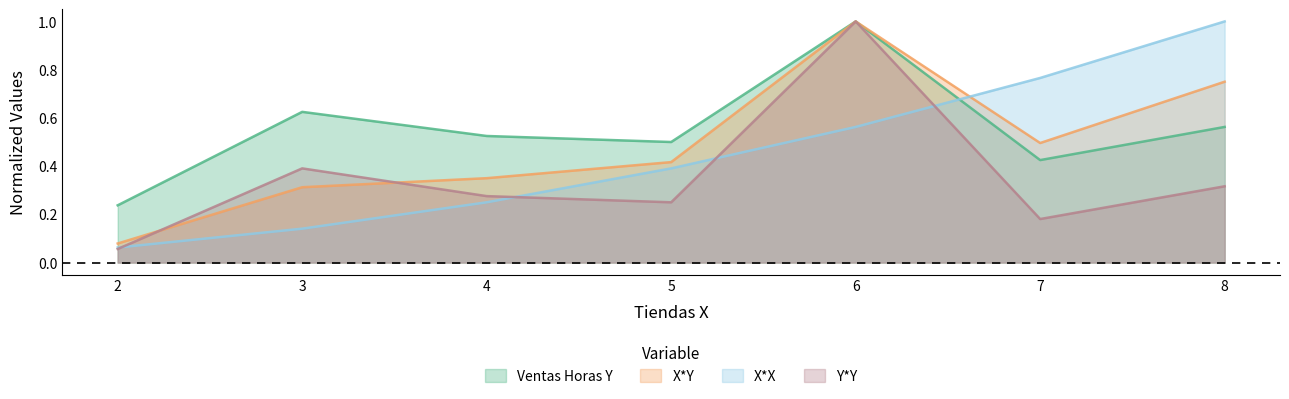

True or false: Ventas Horas Y has more than 1 interior local peaks.

True